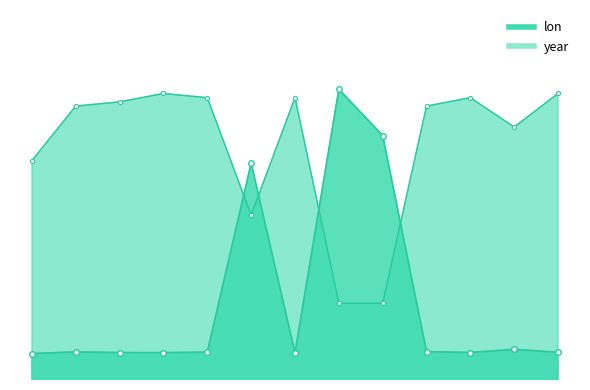

What are all the series names shown in the legend?

lon, year